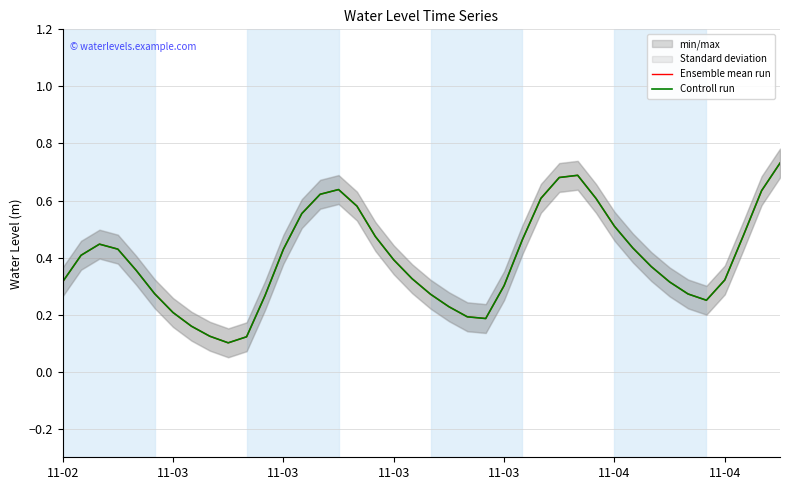

What are all the series names shown in the legend?

Ensemble mean run, Controll run